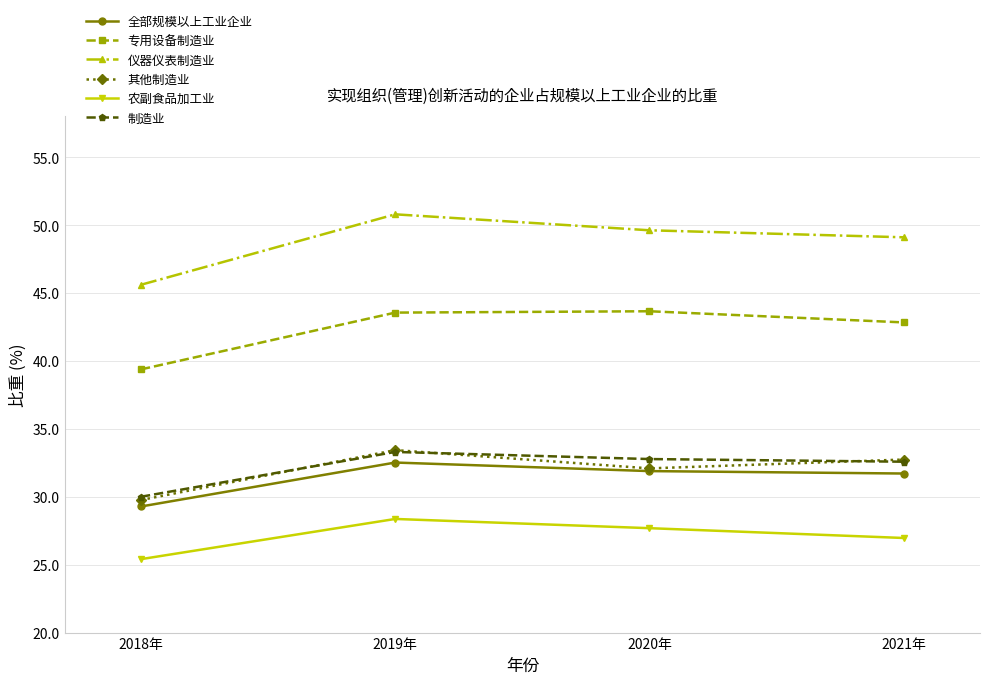

What is the label of the 3rd point from the left?

2020年